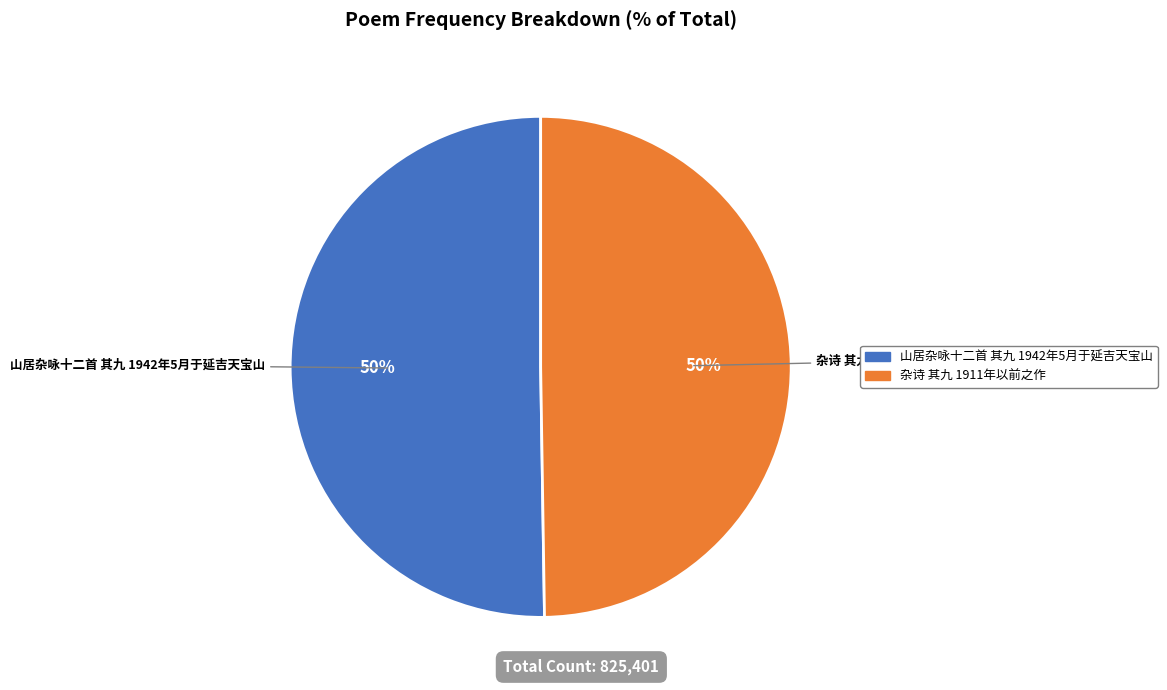

To the nearest percent, what is the combined percentage of 杂诗 其九 1911年以前之作 and 山居杂咏十二首 其九 1942年5月于延吉天宝山?

100%